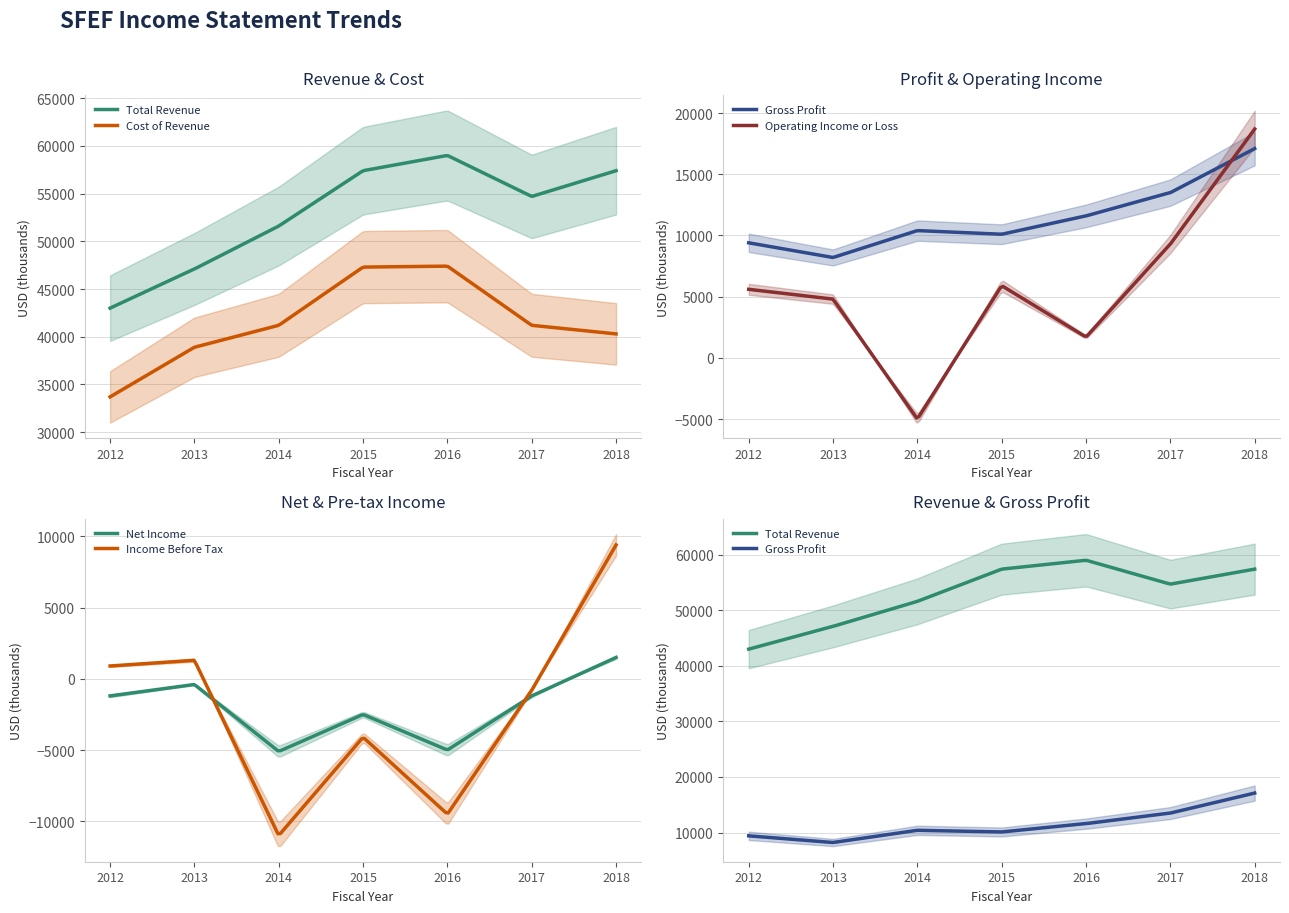

What is the sum of all Operating Income or Loss values?

41000